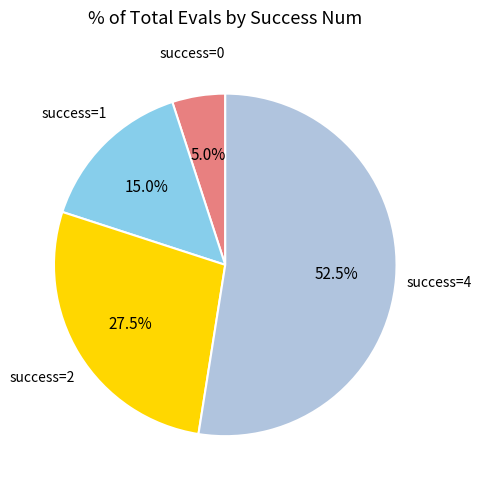

How many slices are in this pie chart?

4